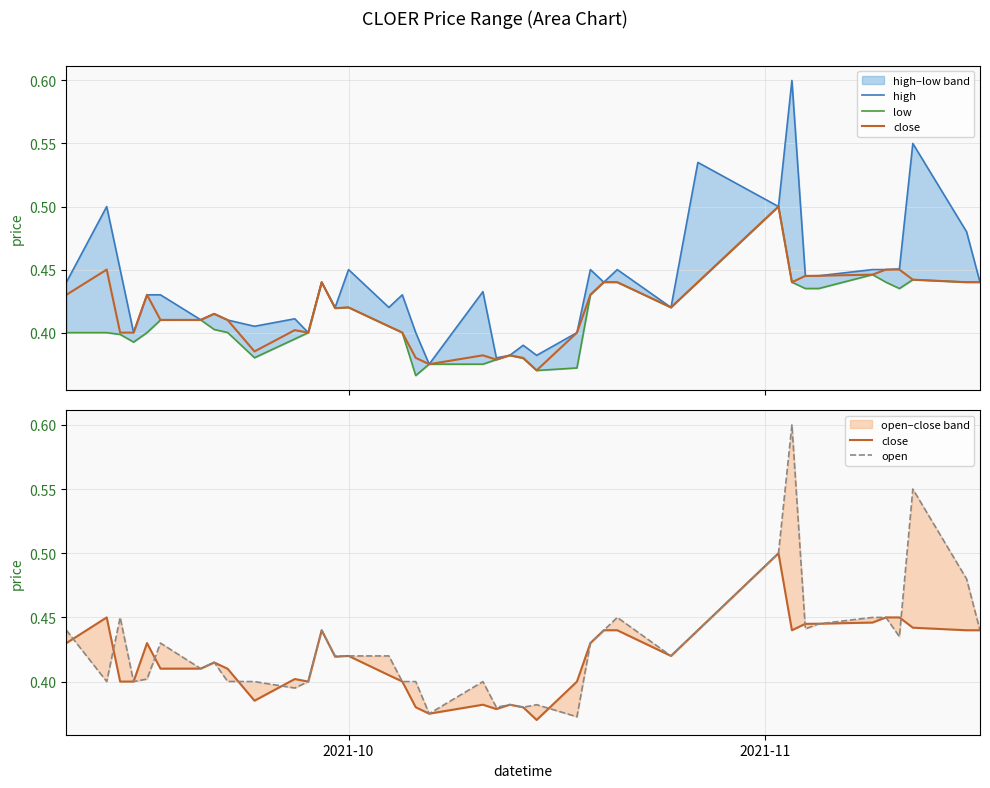

What is the smallest value displayed?

0.4